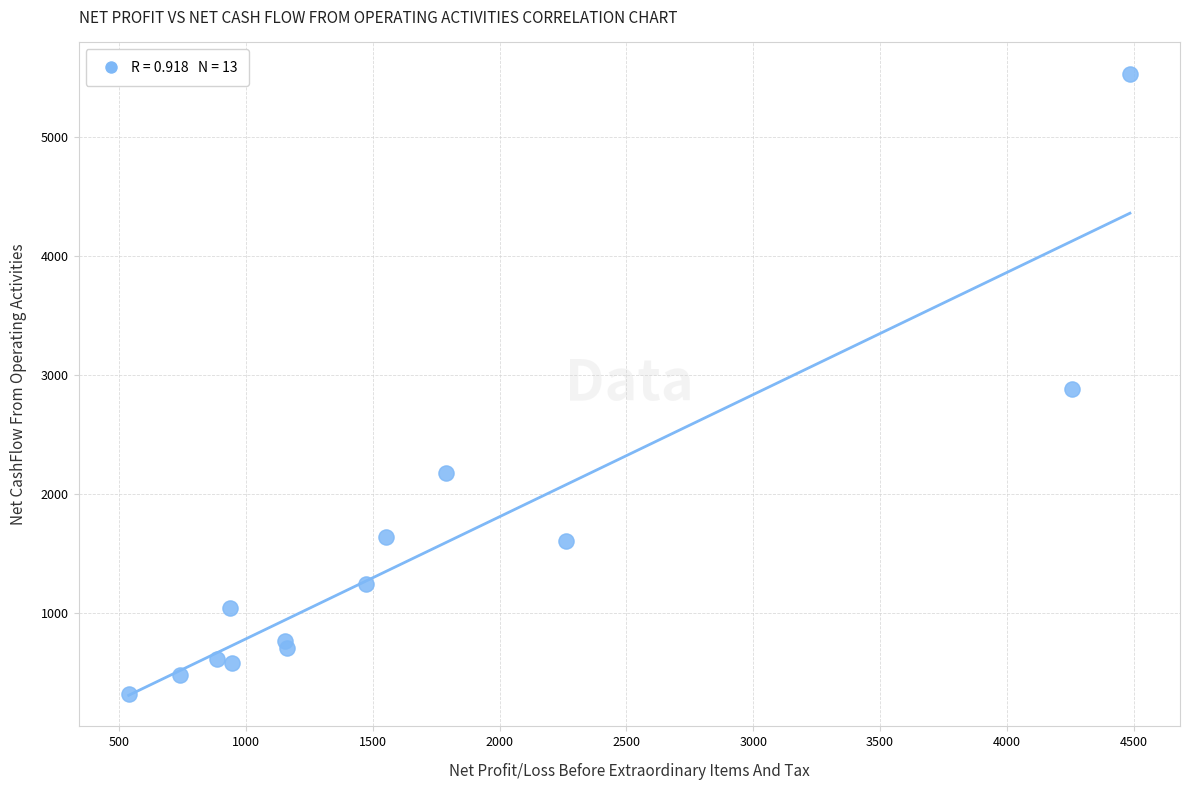

What is the range of X values (max minus min)?

3948.6